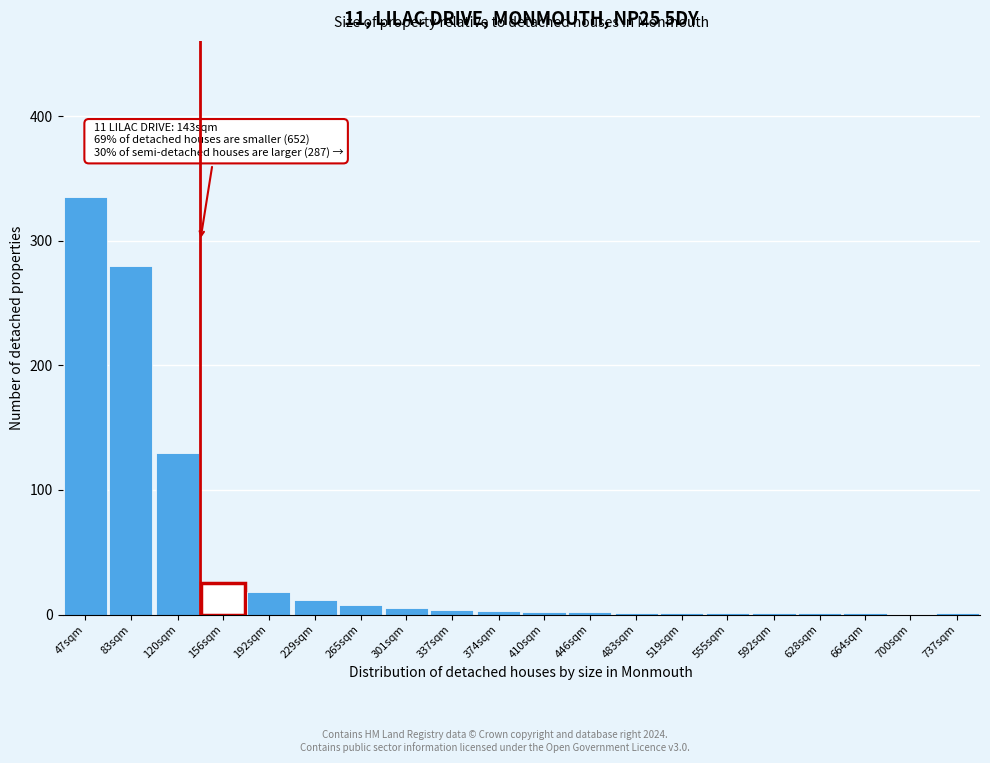

What is the sum of all values?

831